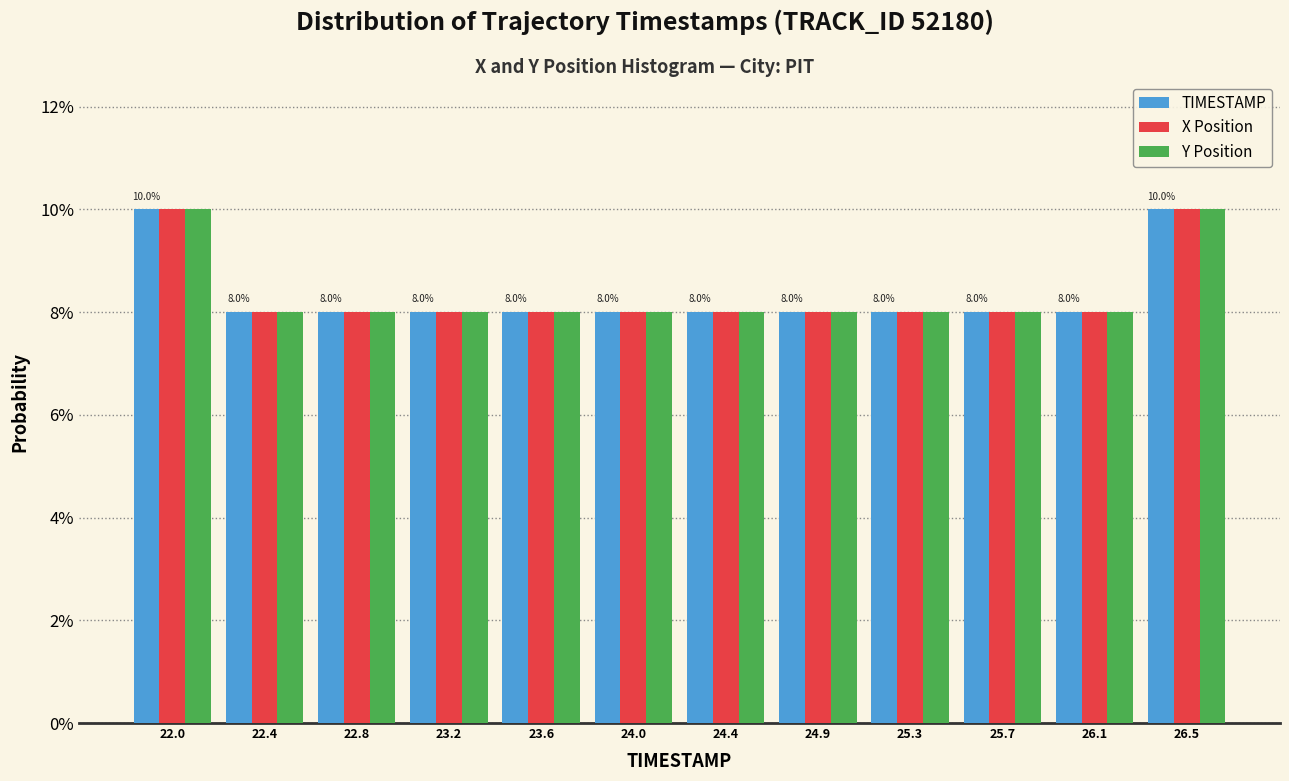

What is the average value of the TIMESTAMP series?

8